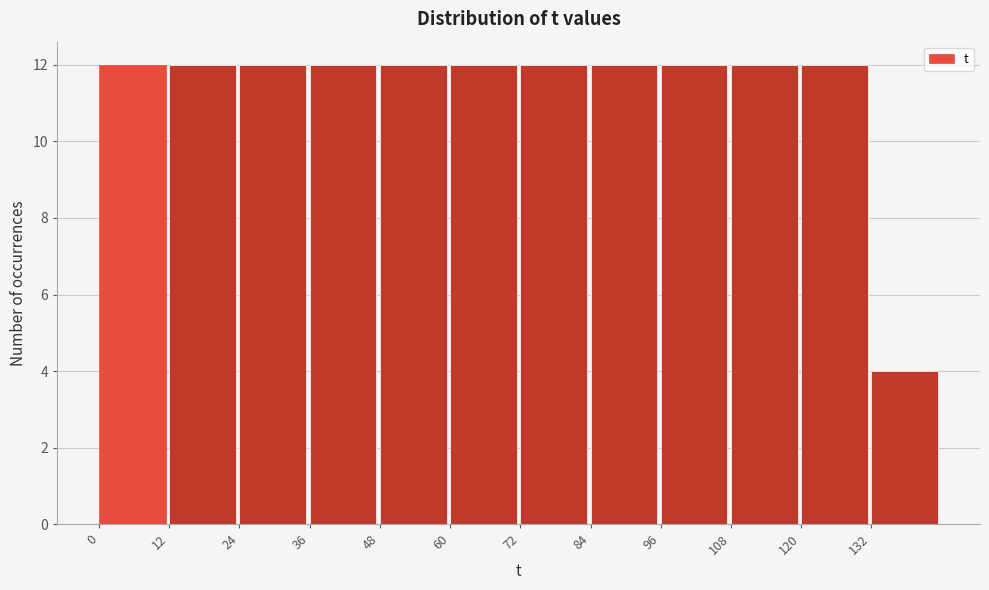

Reading left to right, transcribe this chart: for each bar, give the range it covers on the x-axis and its height. The values are not printed on the chart, so give them approximately, as read against the axis.

0 to 12: 12
12 to 24: 12
24 to 36: 12
36 to 48: 12
48 to 60: 12
60 to 72: 12
72 to 84: 12
84 to 96: 12
96 to 108: 12
108 to 120: 12
120 to 132: 12
132 to 144: 4